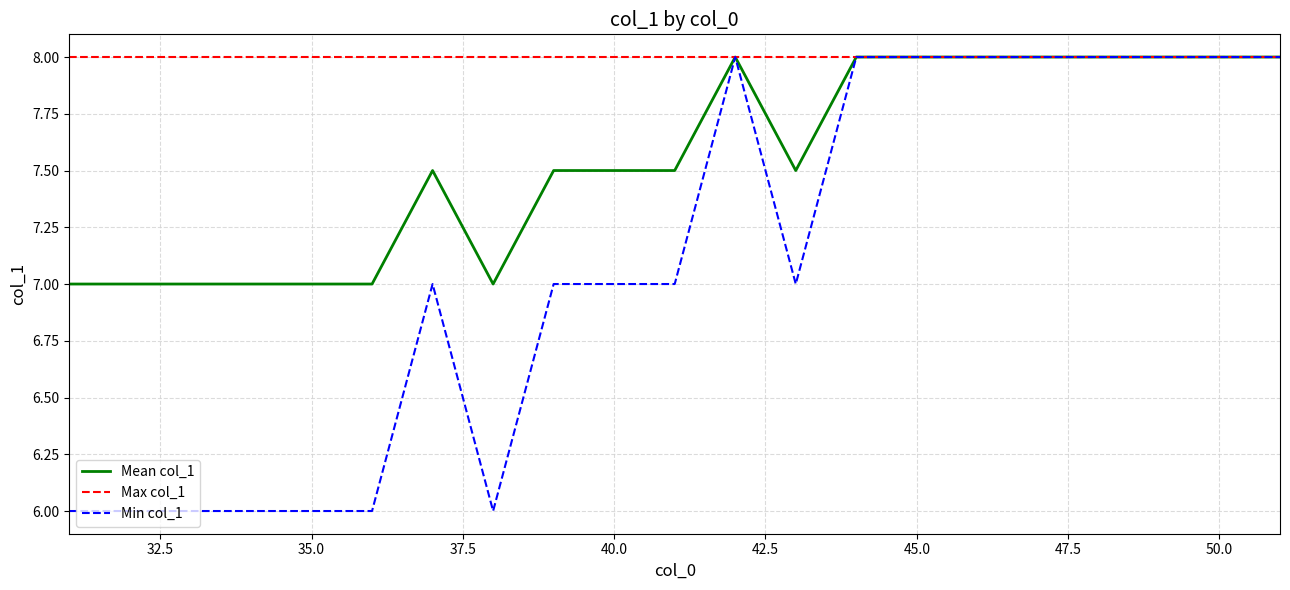

Which series has the largest total across all categories?

Max col_1